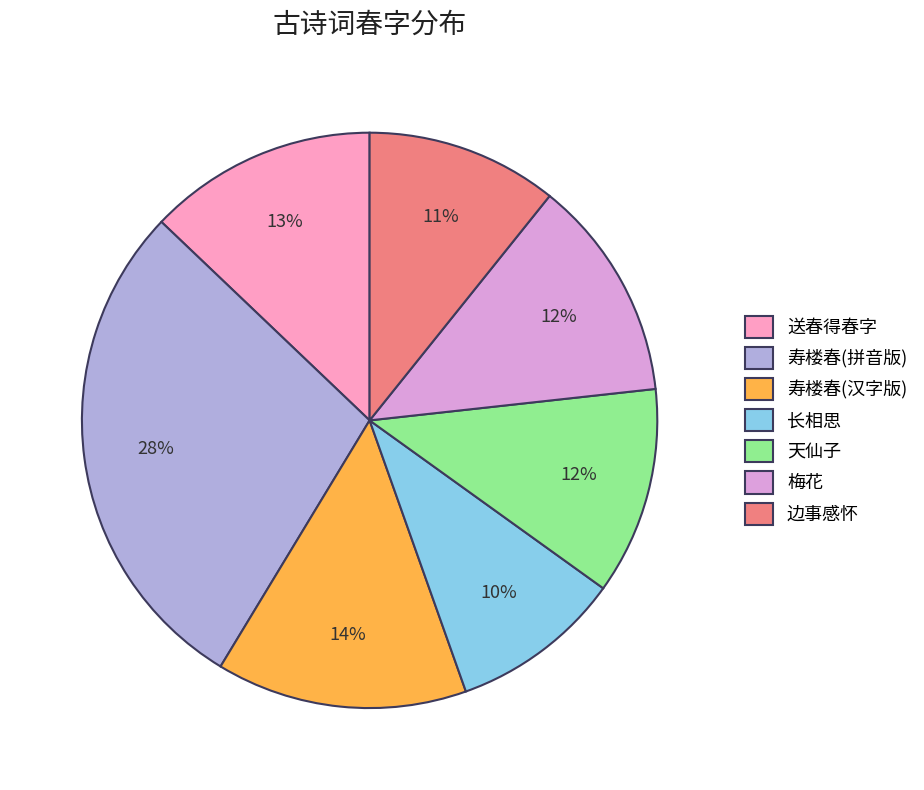

Is the sum of 边事感怀 and 送春得春字 greater than half?

No